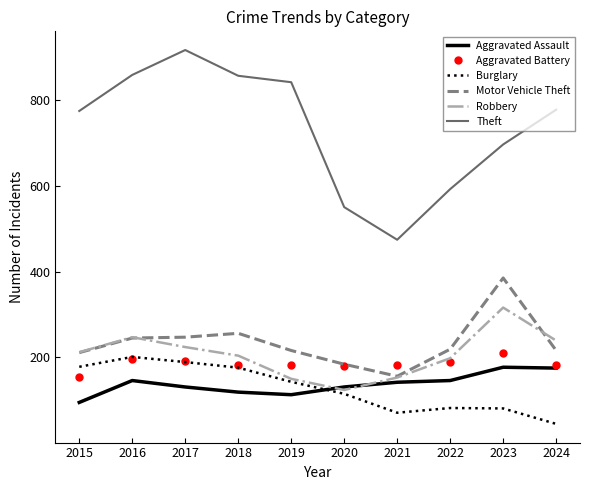

In Burglary, how many points are higher than both neighbors (excluding endpoints)?

2